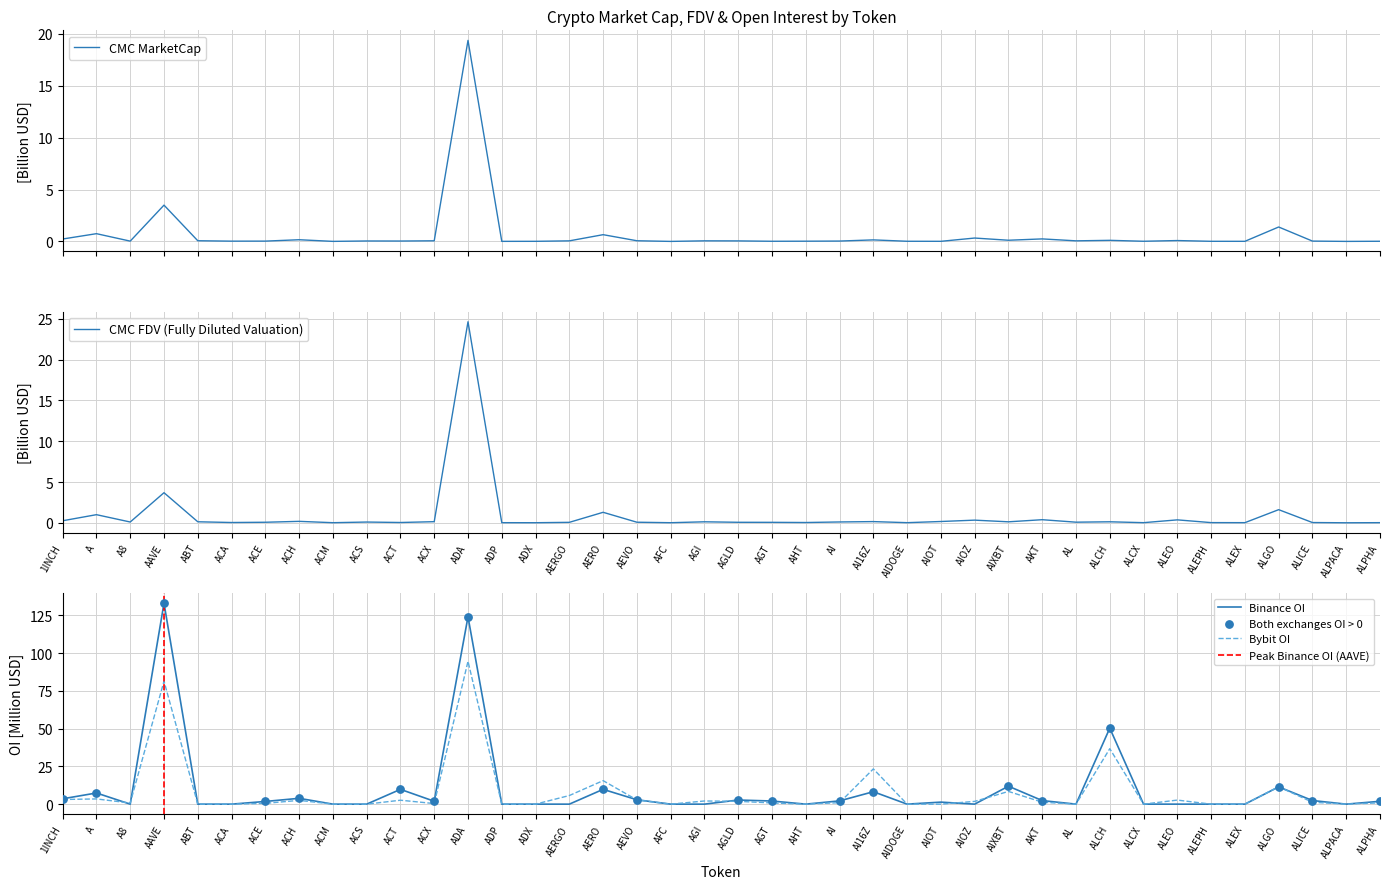

The value of CMC FDV (Fully Diluted Valuation) at ALCX is 0.0. True or false?

True